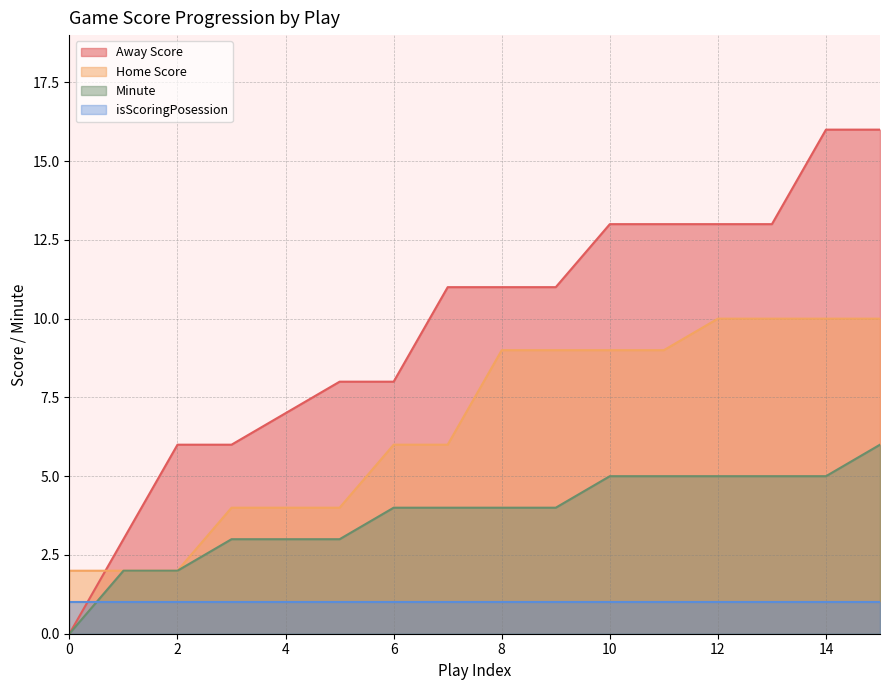

Which series has the widest spread of values?

Away Score